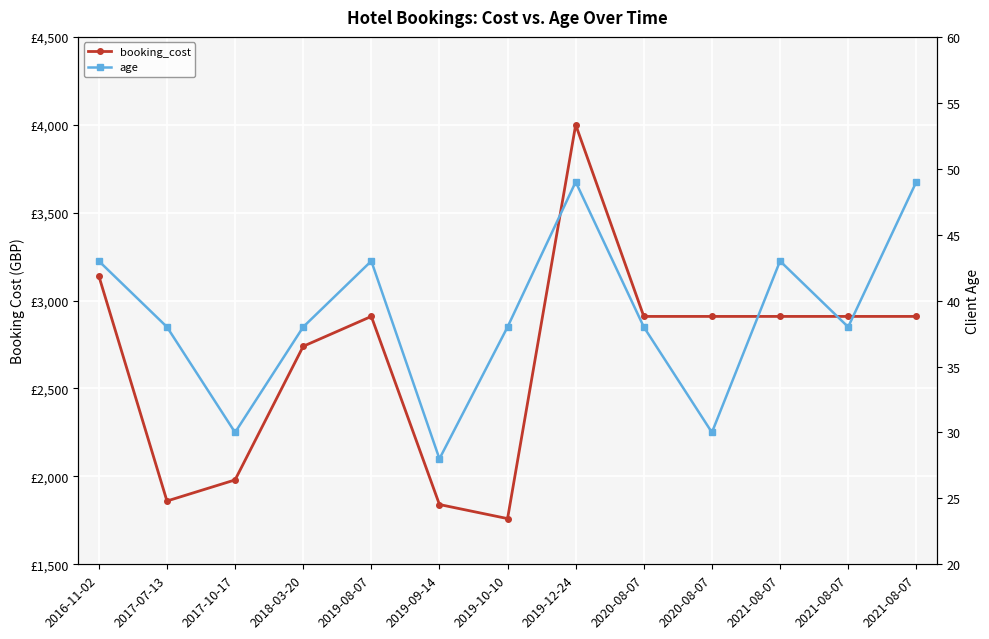

What is the total value across all series at 2021-08-07?

2953